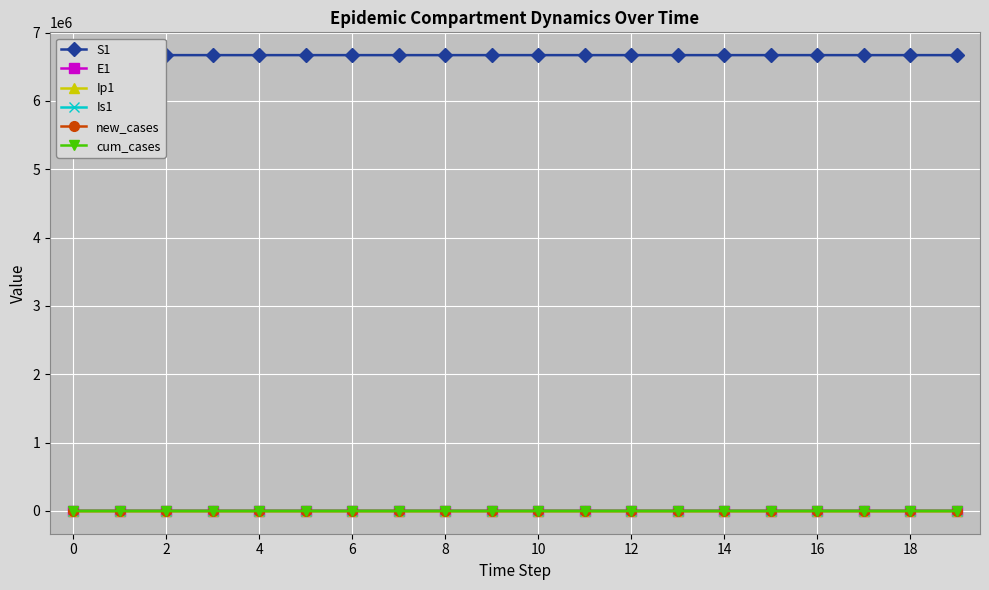

How many categories are shown in the chart?

20